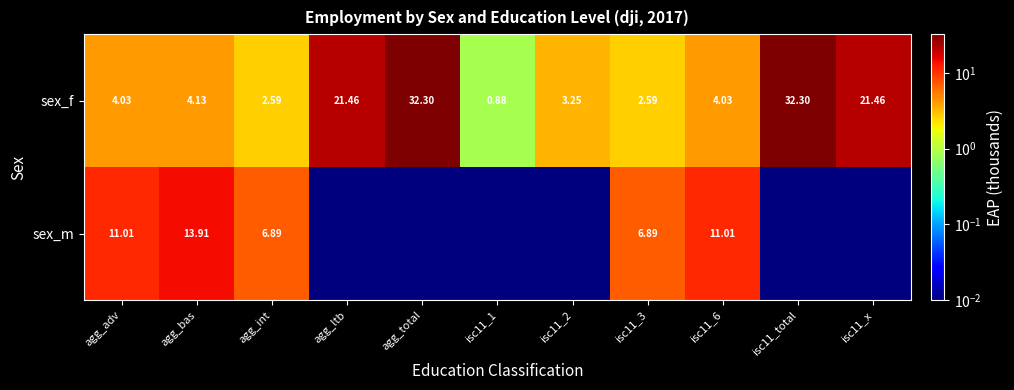

Which category has the lowest value in the sex_f series?

isc11_1